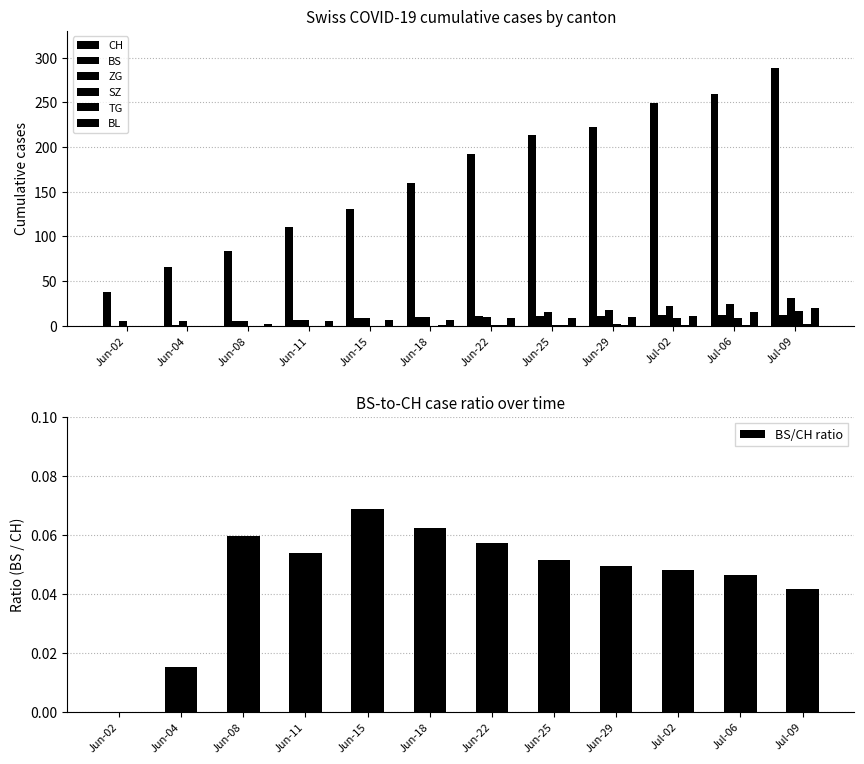

Is it true that BS/CH ratio equals 0.0 at Jun-11?

False